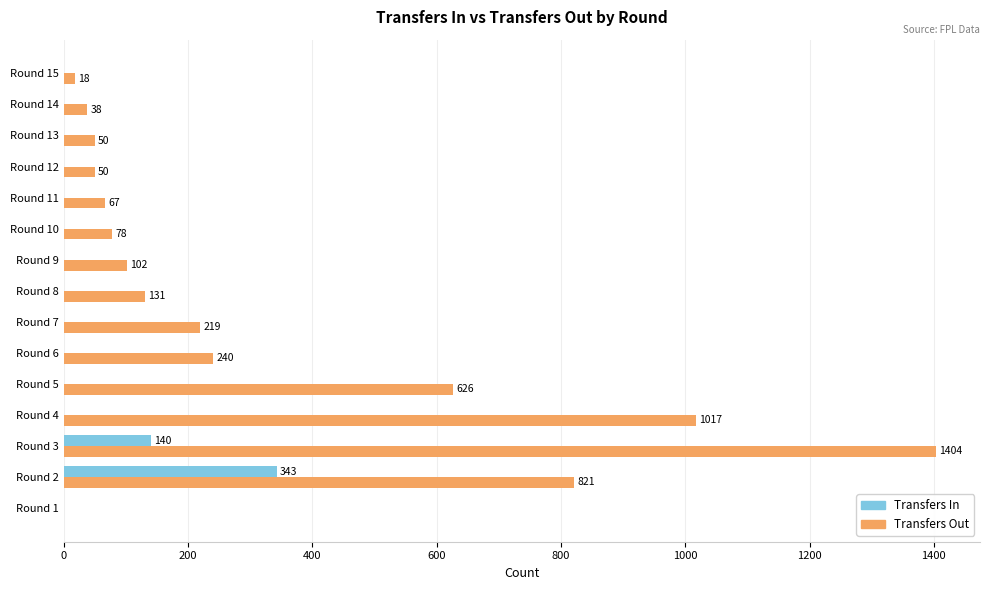

What is the total value across all series at Round 12?

50